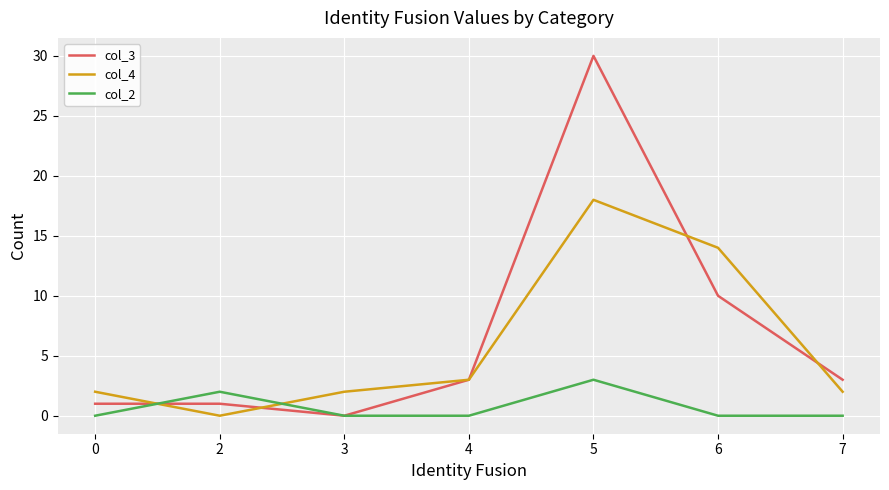

Where is the first local minimum for col_3?

3